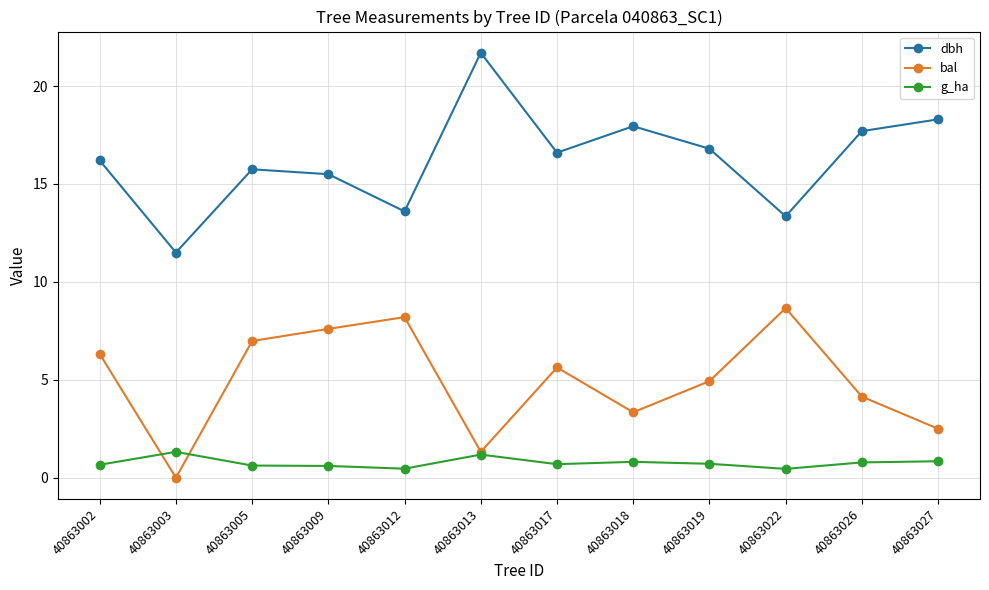

The value of dbh at 40863003 is 11.5. True or false?

True